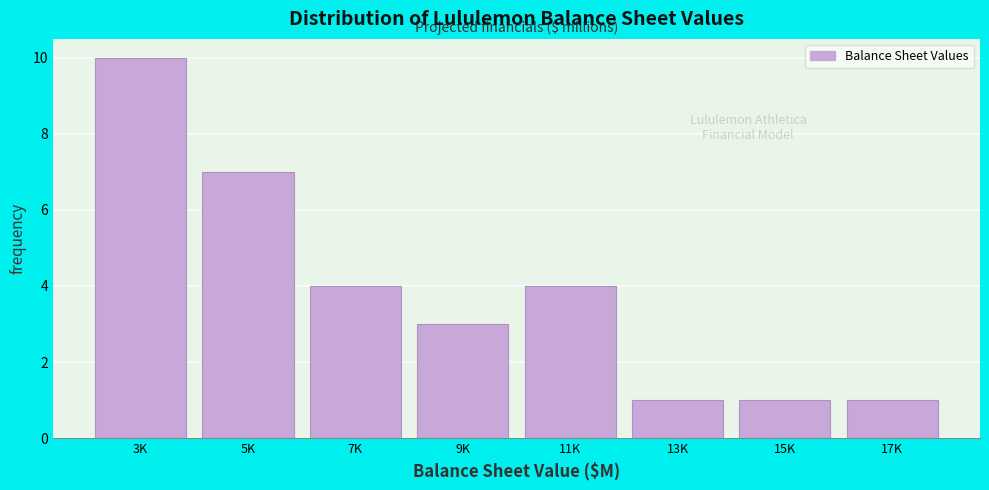

Reading left to right, extract all data points from this chart.

3K=10	5K=7	7K=4	9K=3	11K=4	13K=1	15K=1	17K=1